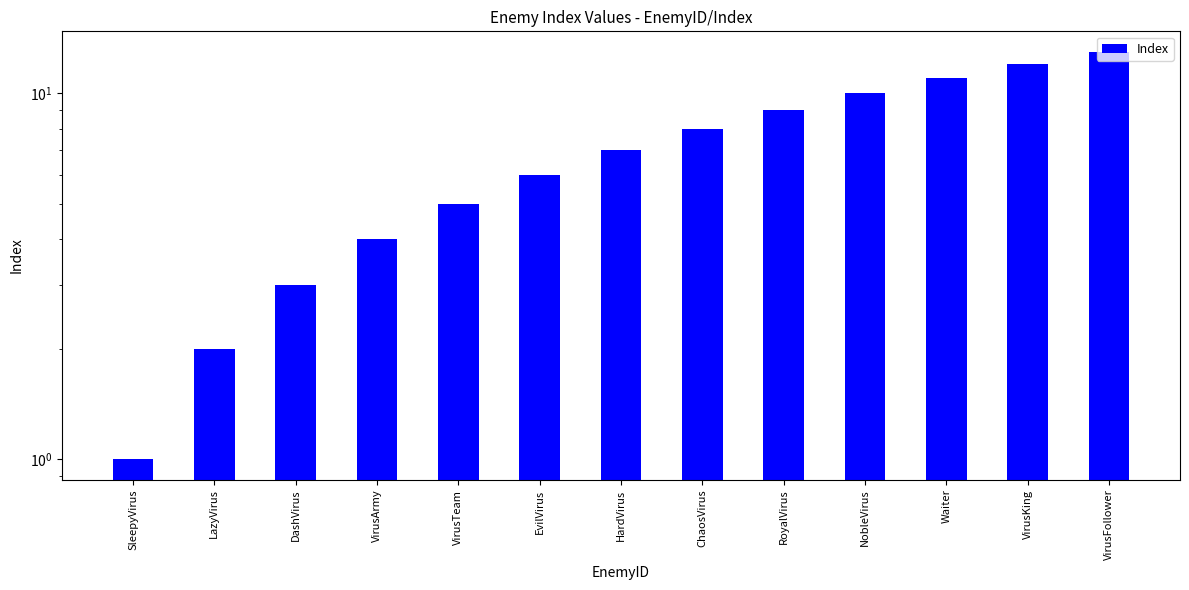

What is the label of the 8th bar from the right?

EvilVirus